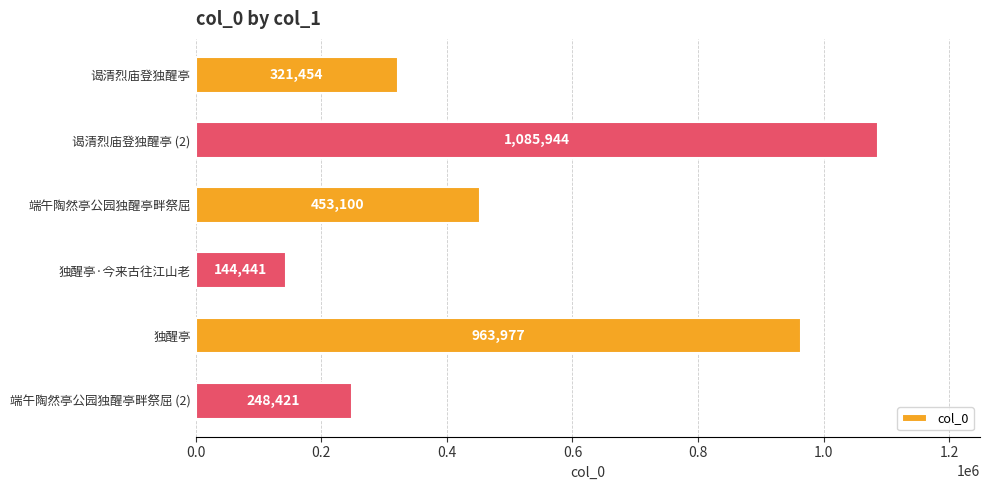

At which label is the value closest to 615192?

端午陶然亭公园独醒亭畔祭屈